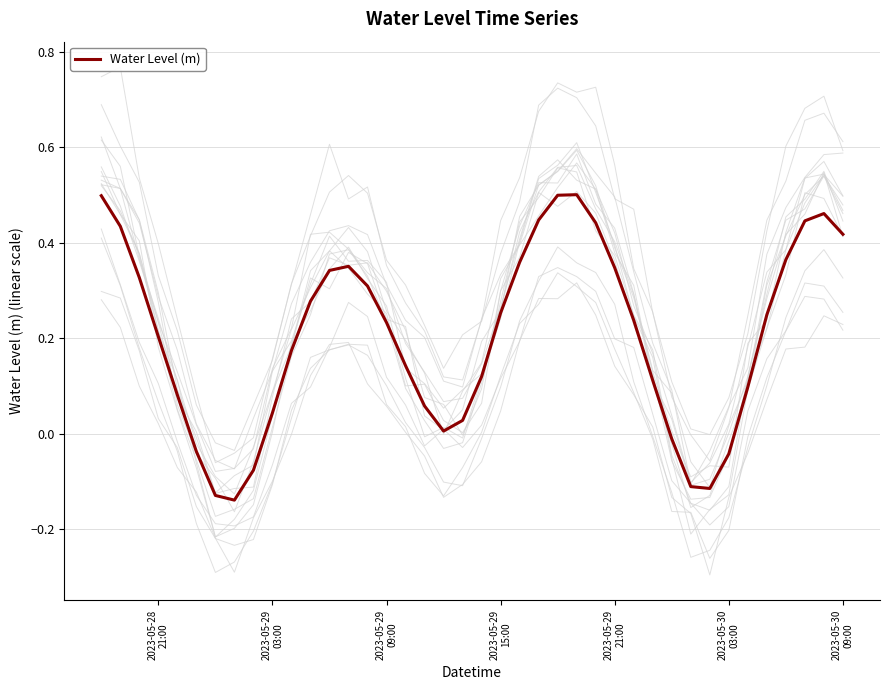

What is the maximum value shown in the chart?

0.5